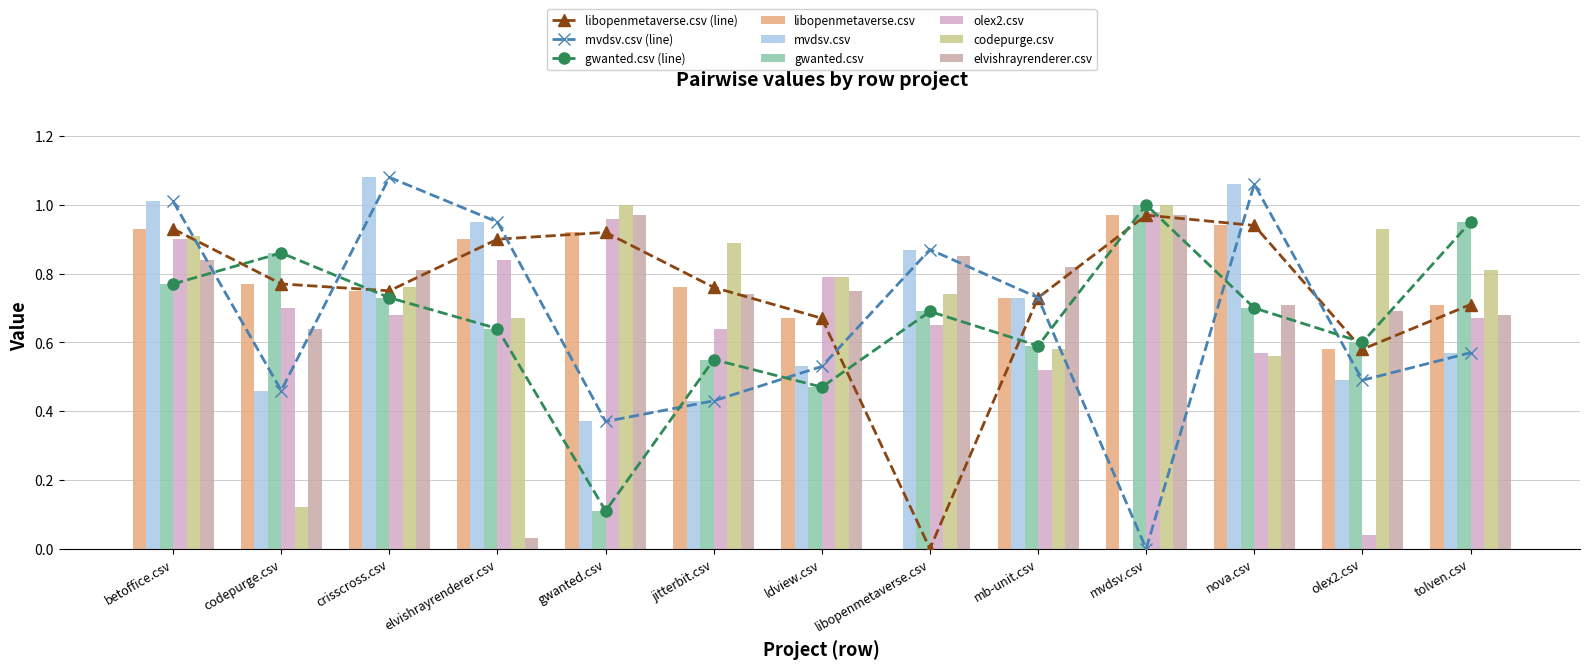

At how many categories does at least one series exceed 1?

3